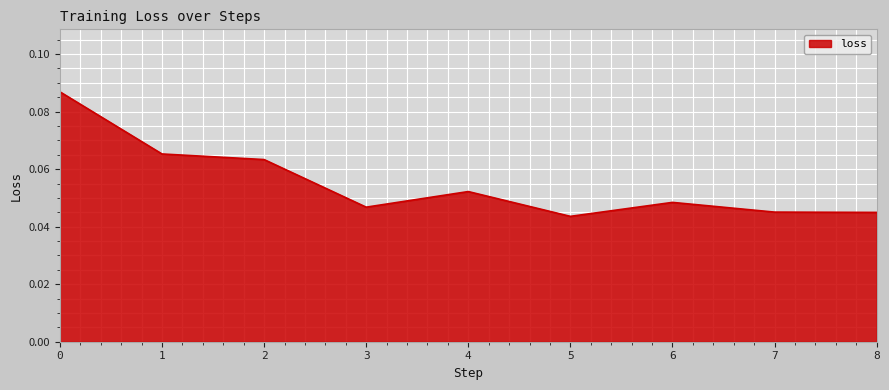

True or false: there are more than 1 points higher than both neighbors.

True